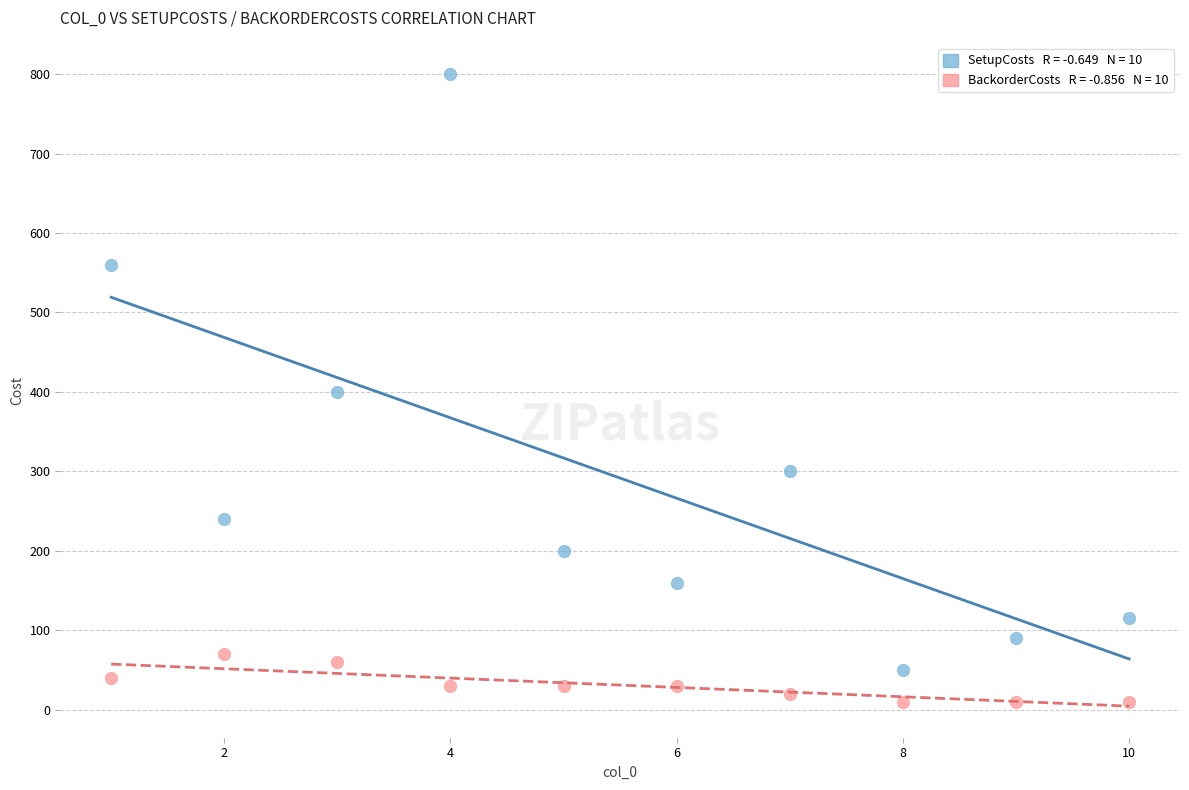

Across all data points, what is the range of Y values (max minus min)?

790